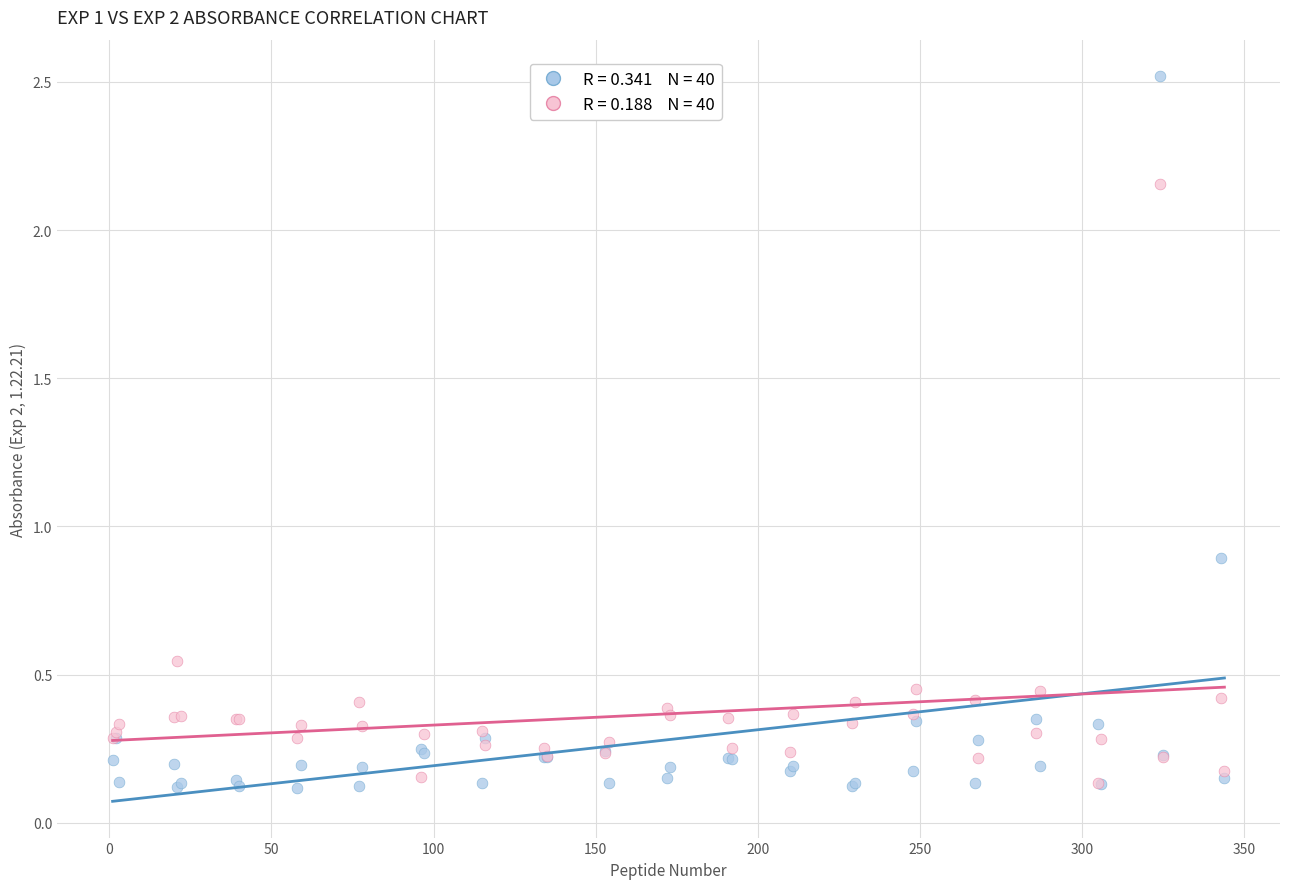

Across all series, what Y value is closest to 1?

0.9